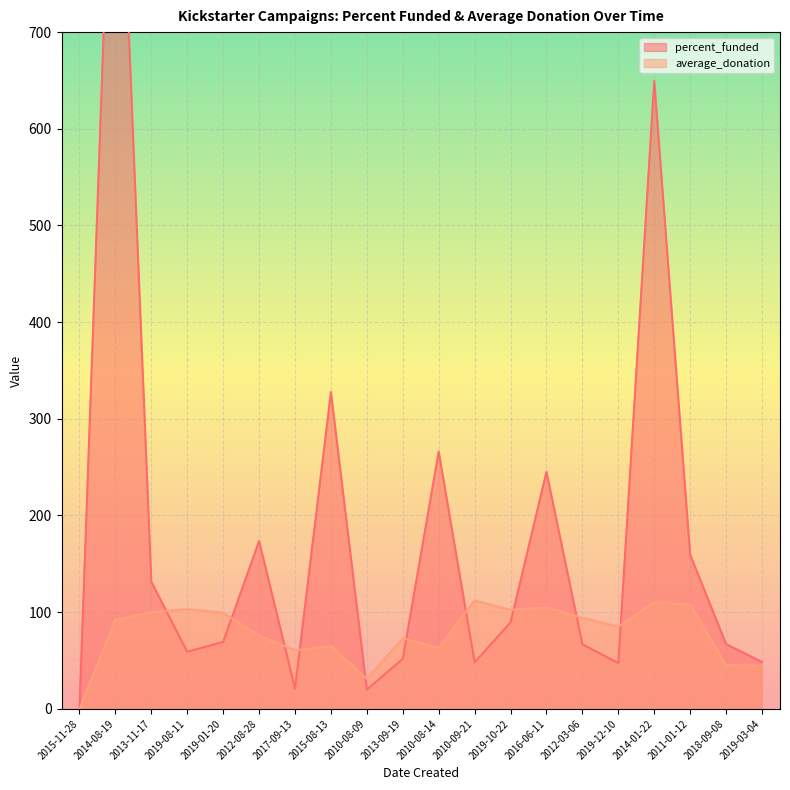

What is the difference between the average_donation values at 2019-12-10 and 2010-09-21?

27.2